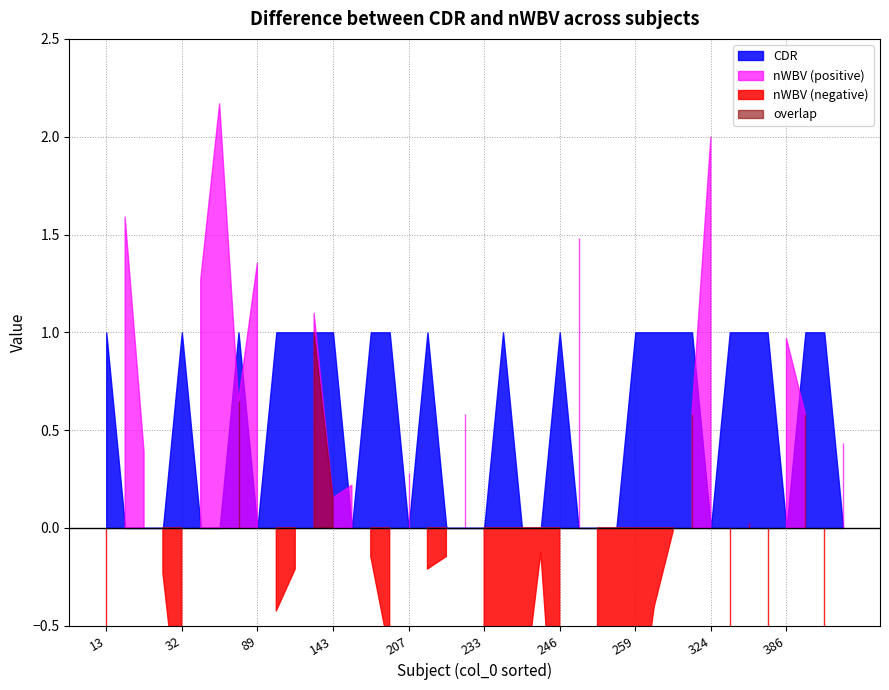

What is the difference between the highest and lowest values at 114?

0.1